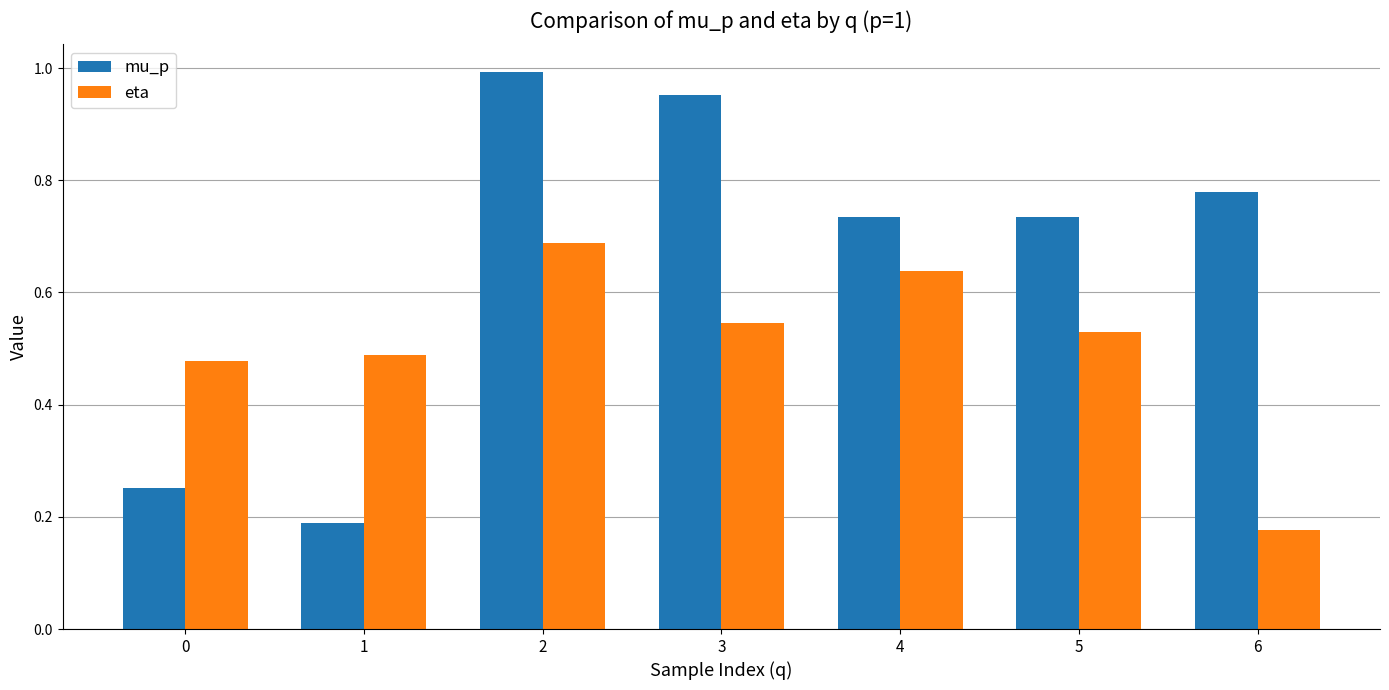

Which category has the highest value in the mu_p series?

2